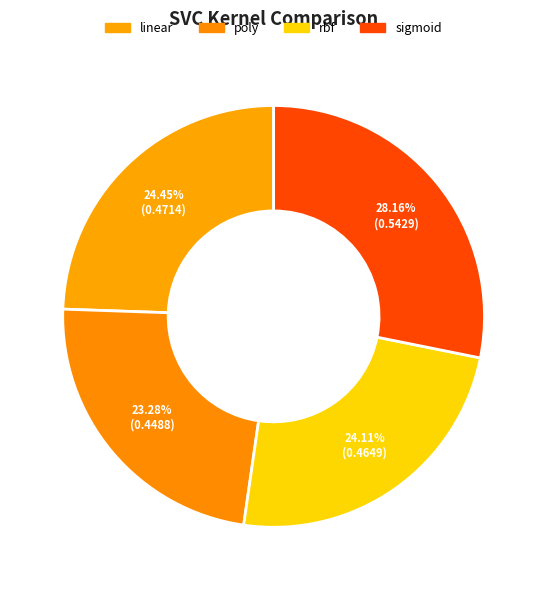

To the nearest percent, what portion does linear represent?

24%